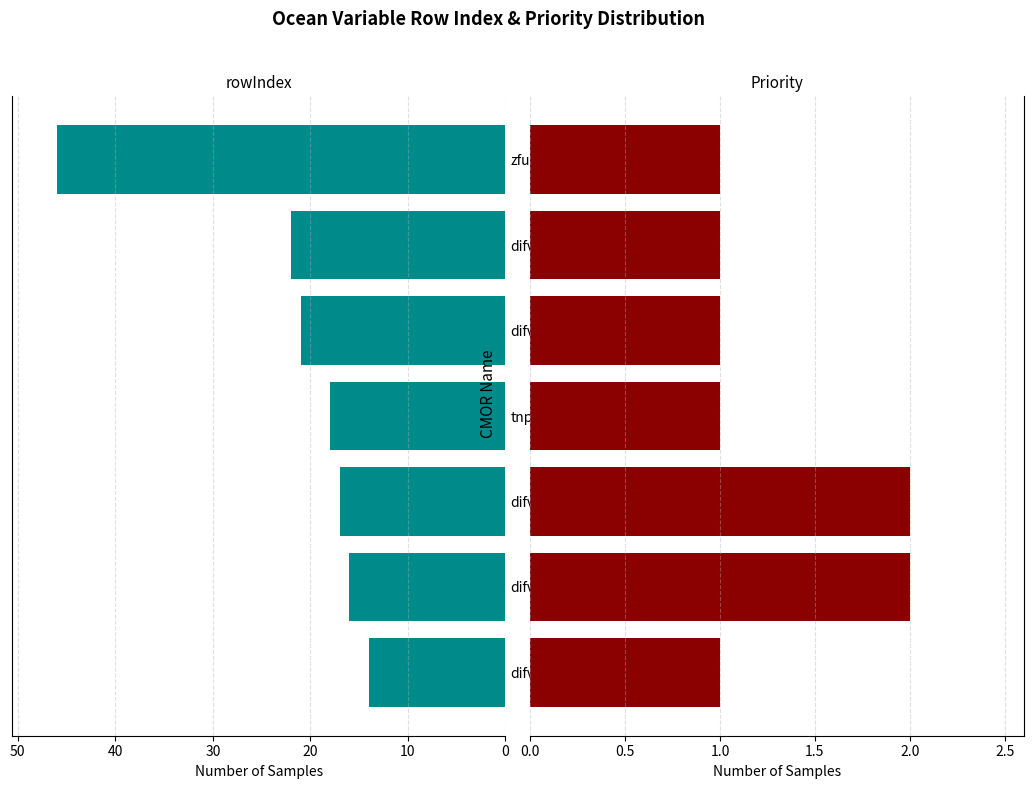

How many bars are there in each group?

2